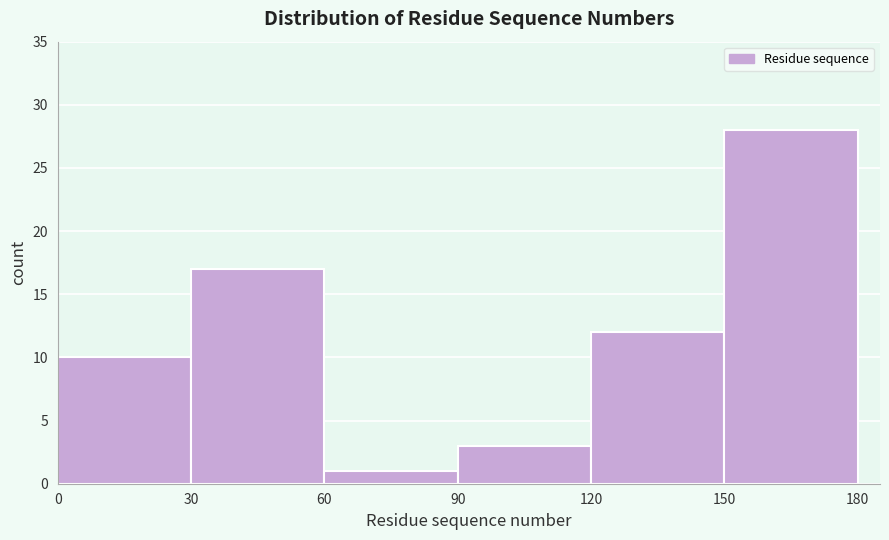

Reading left to right, list every bar in this chart as the range it spans on the x-axis followed by its height. The values are not printed on the chart, so give them approximately, as read against the axis.

0 to 30: 10
30 to 60: 17
60 to 90: 1
90 to 120: 3
120 to 150: 12
150 to 180: 28